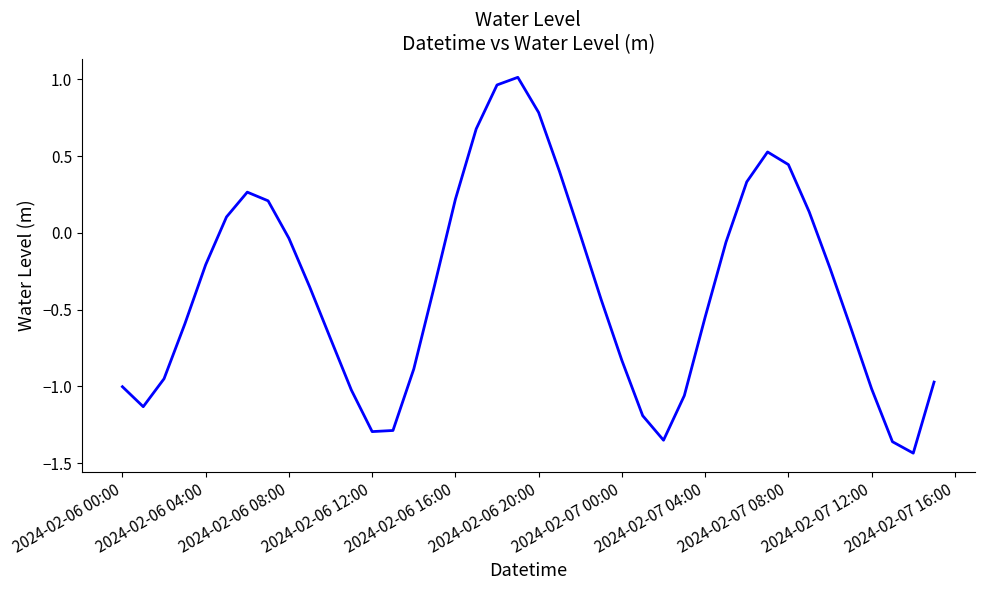

What is the difference between the maximum and minimum values?

2.4